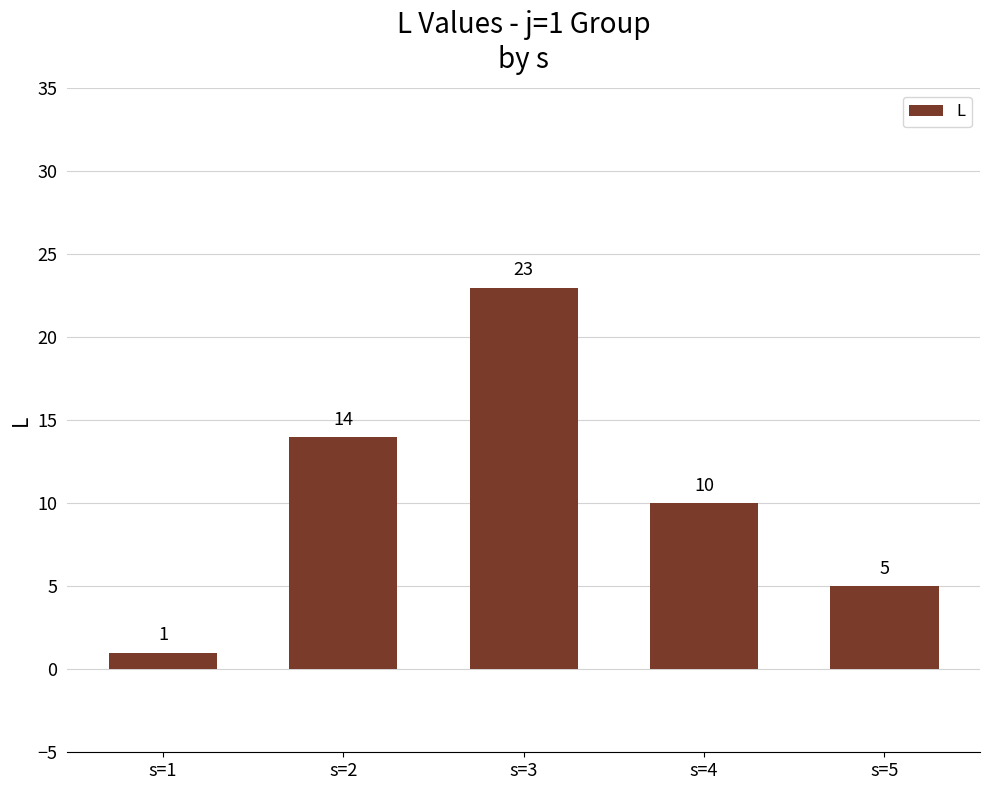

List the labels in order of value, largest first.

s=3, s=2, s=4, s=5, s=1